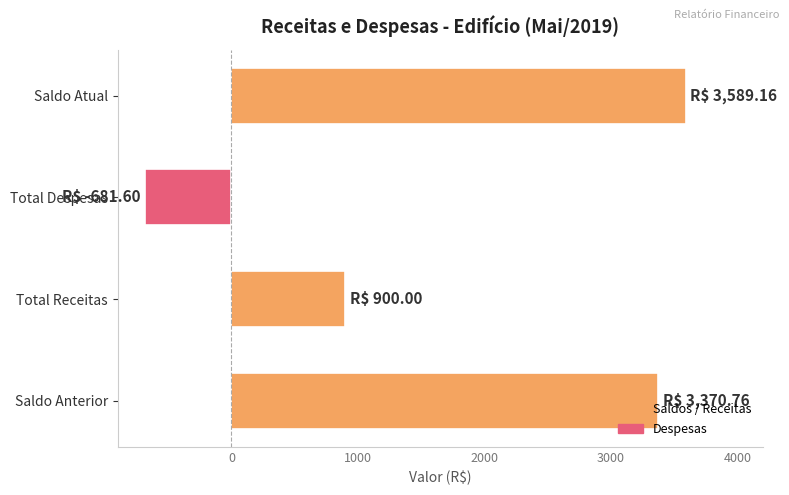

Does the chart contain any negative values?

Yes